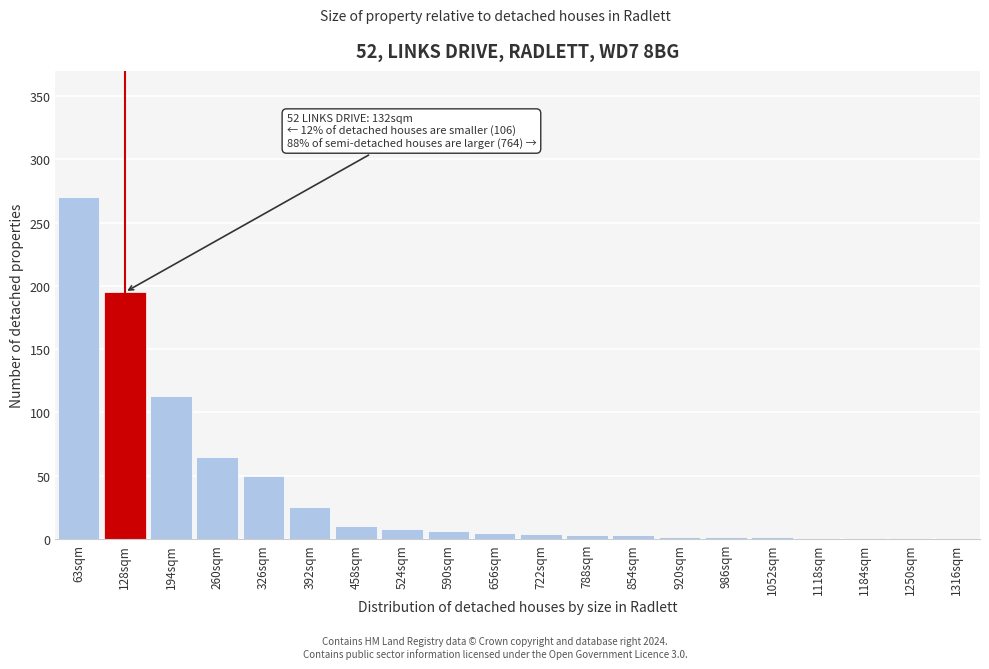

At which category does the chart reach its peak across all series?

63sqm